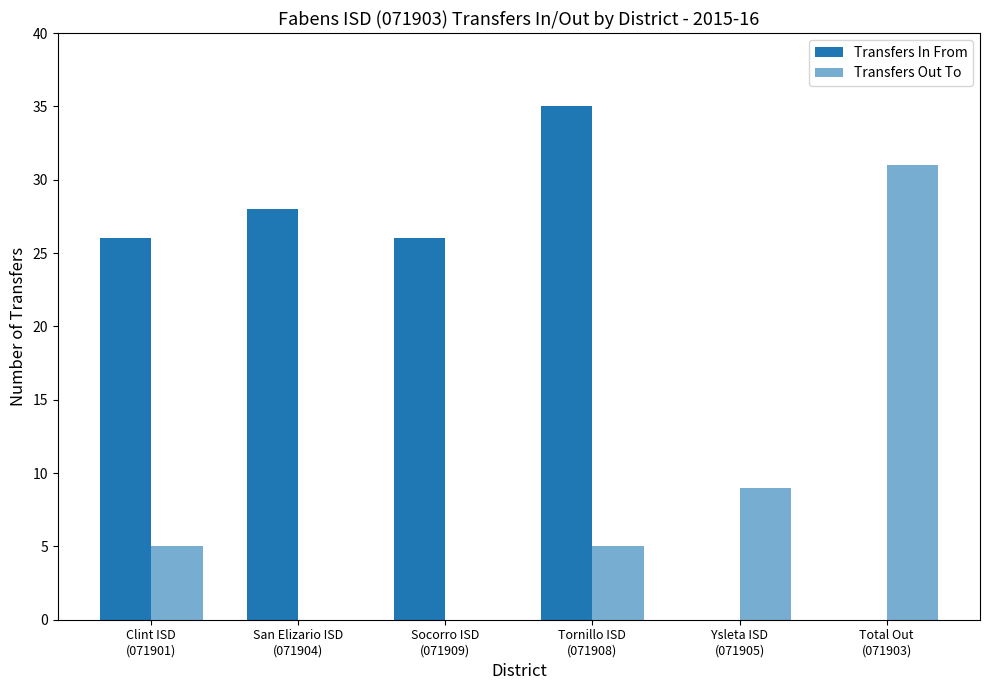

What is the value of the Transfers In From bar at the 3rd from the left?

26